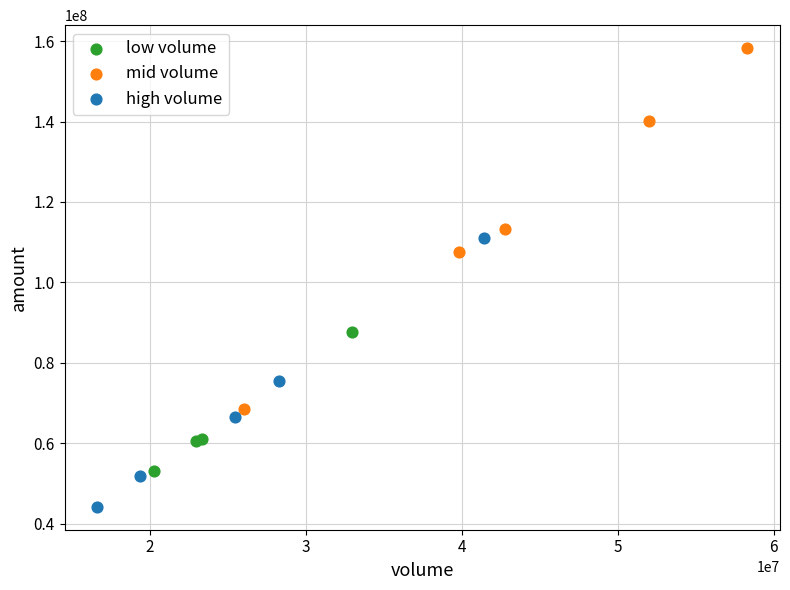

Which series has the largest Y range (max minus min)?

mid volume